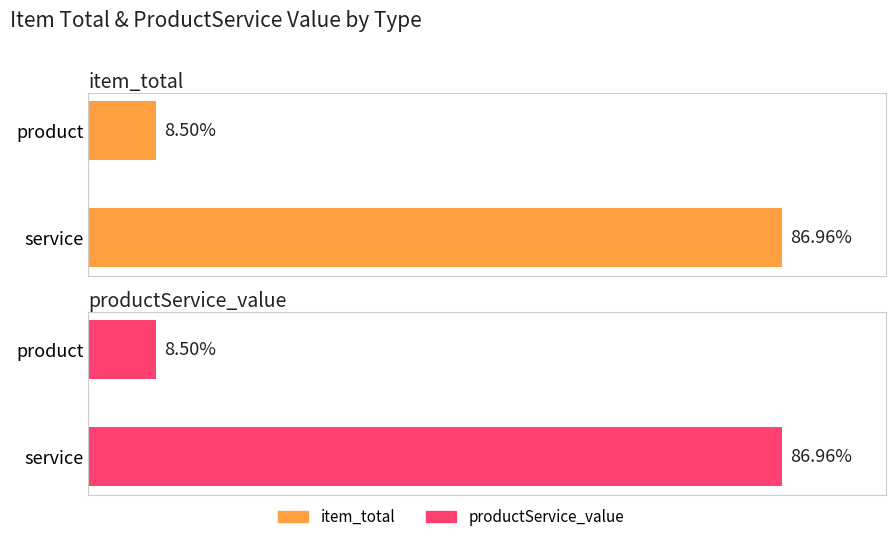

How many bars are there in total?

4